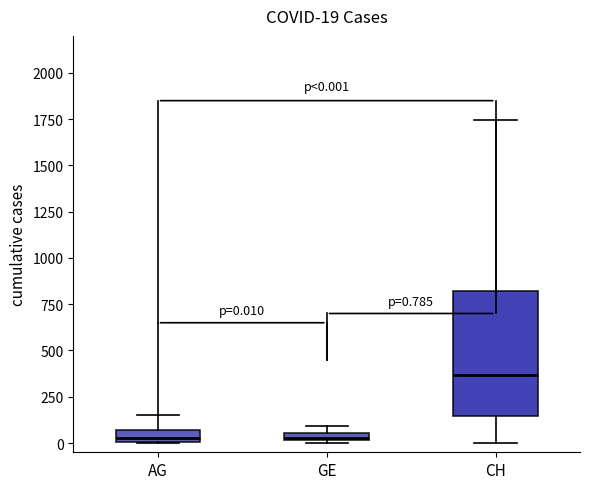

Which box is the tallest, from its lower edge to its upper edge?

CH